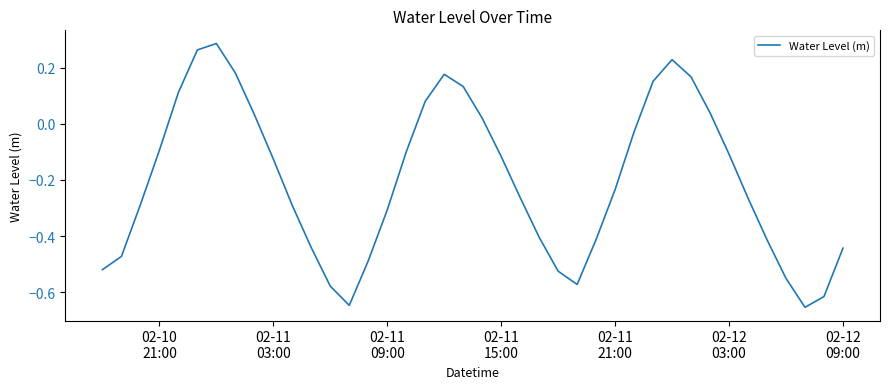

What is the difference between the maximum and minimum values?

0.9